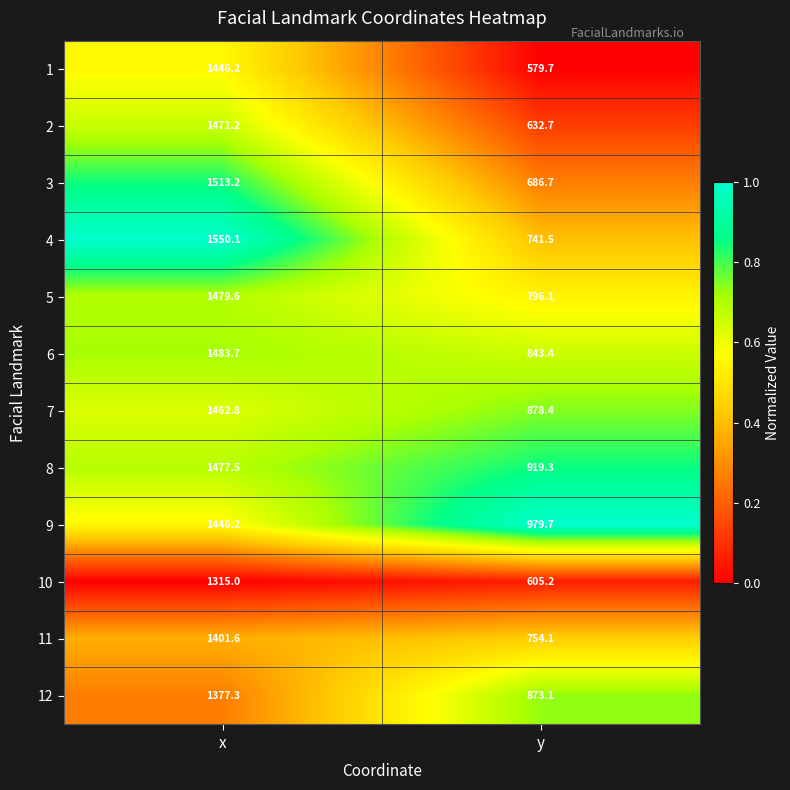

Read the 5 value at x.

1479.6